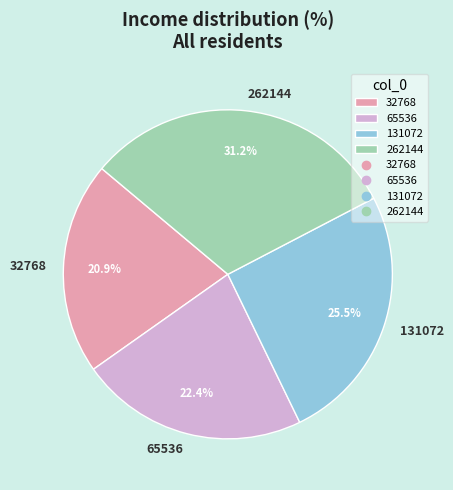

The 65536 slice represents 37% of the pie. True or false?

False